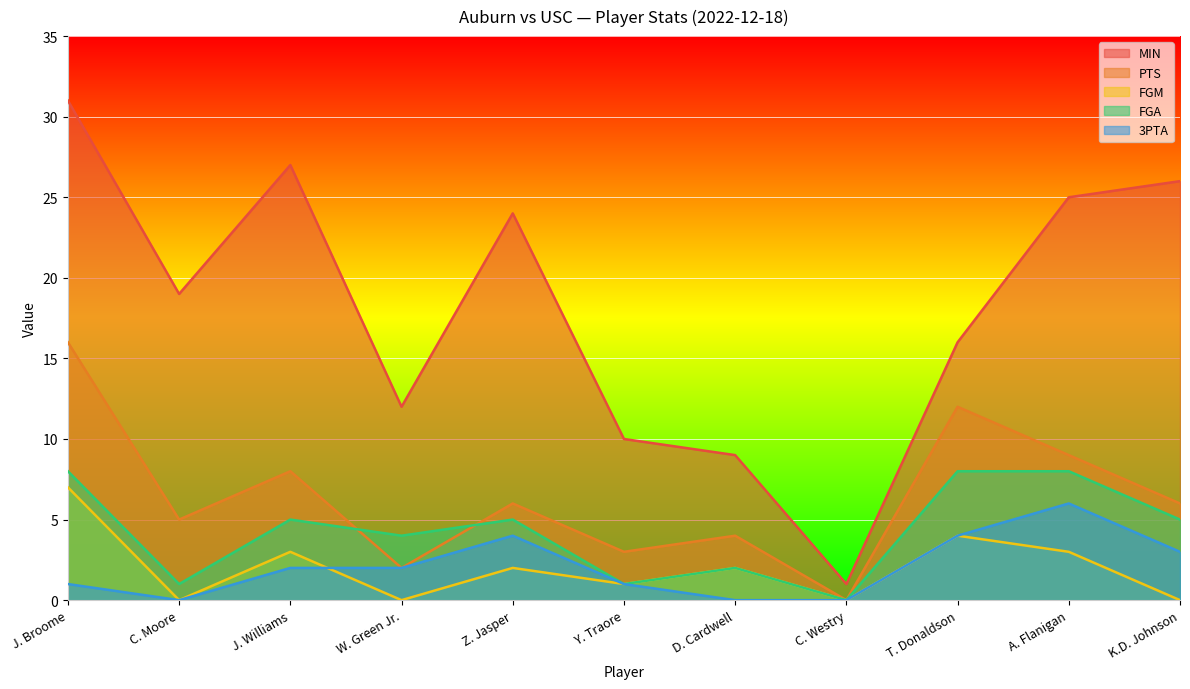

True or false: FGA and MIN intersect in this chart.

False